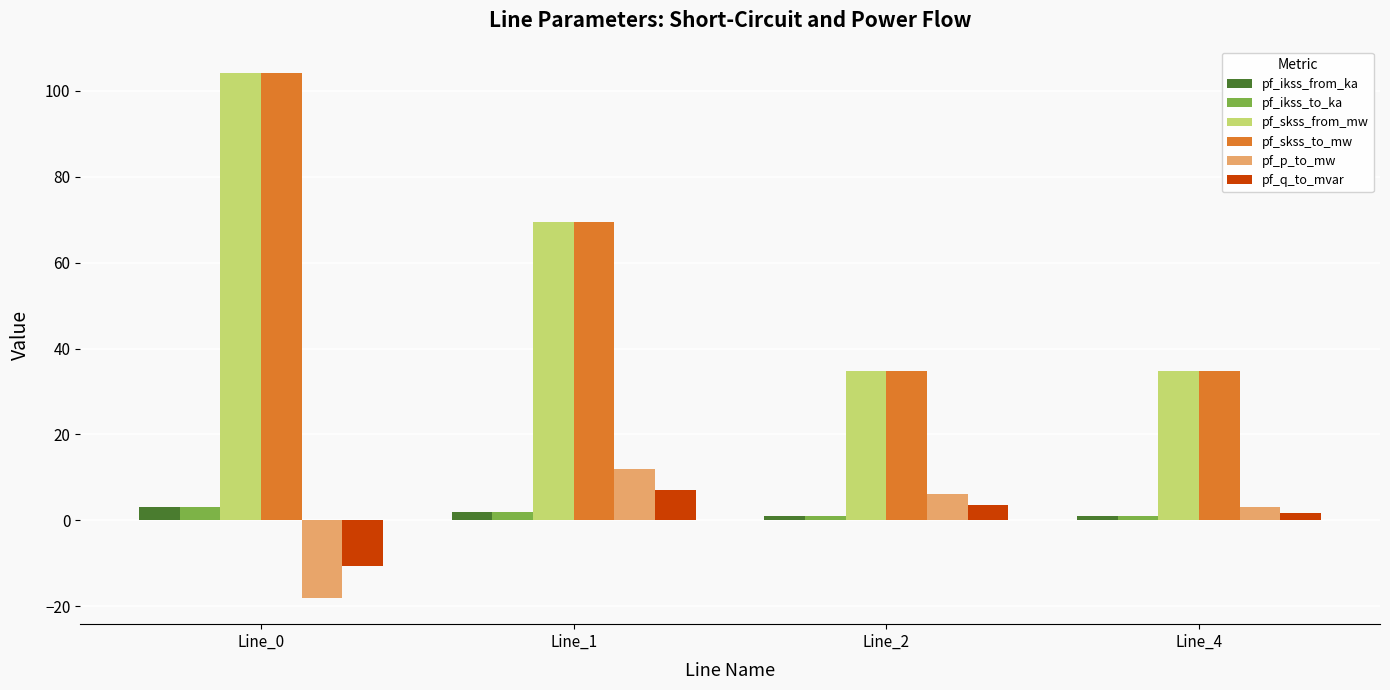

What is the maximum value shown in the chart?

104.2